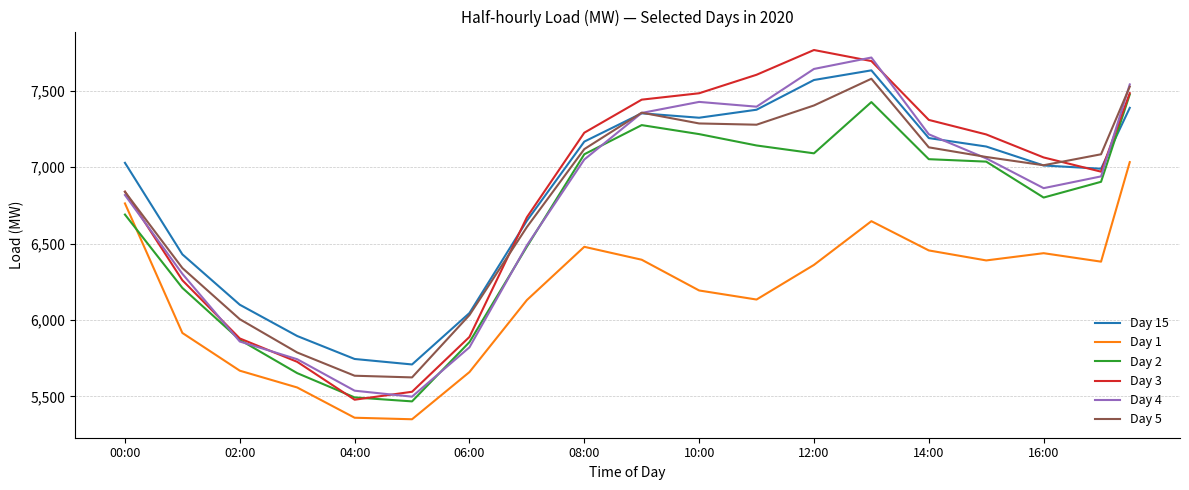

True or false: Day 3 and Day 1 intersect in this chart.

False